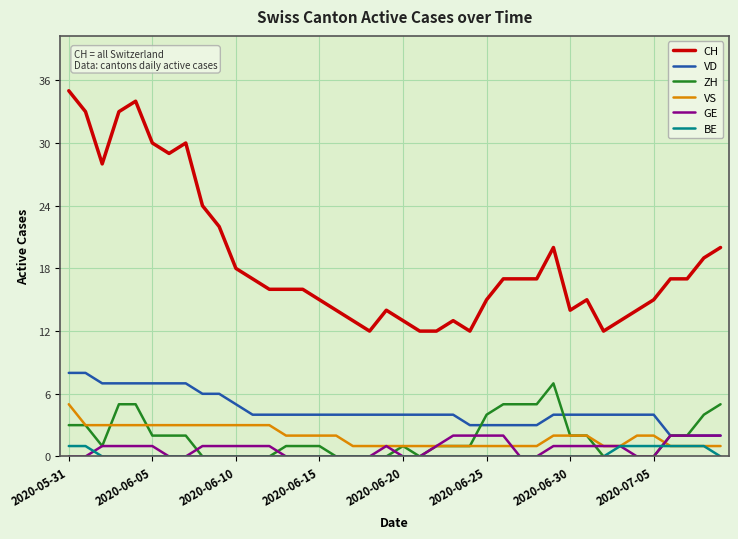

Which series has the largest range (max minus min)?

CH